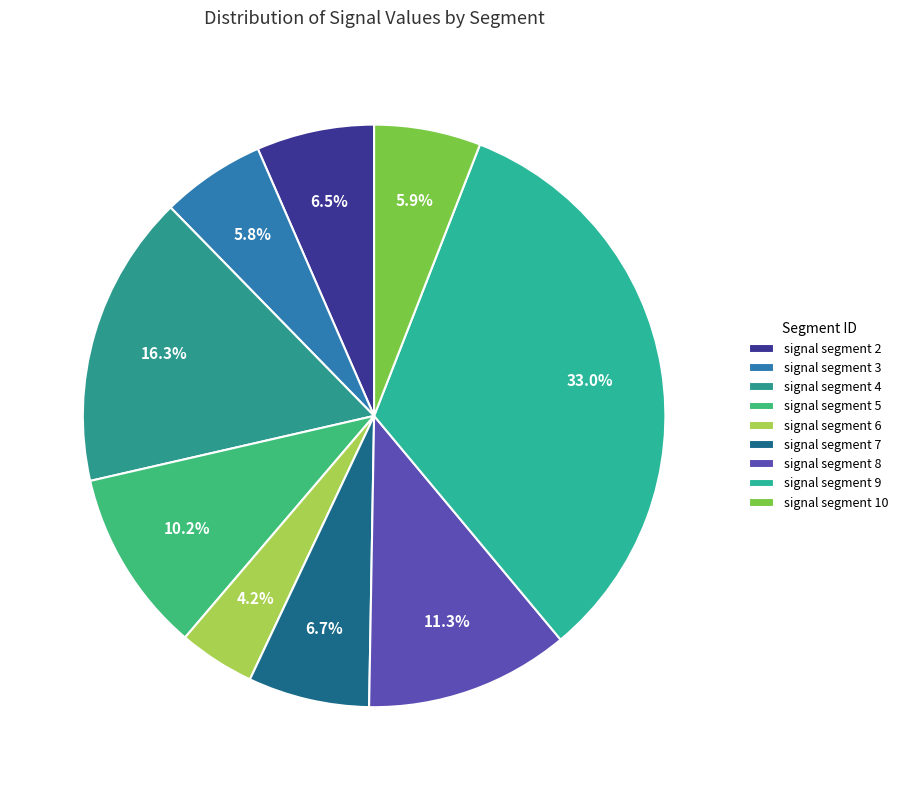

What percentage is the signal segment 4 slice, to the nearest percent?

16%